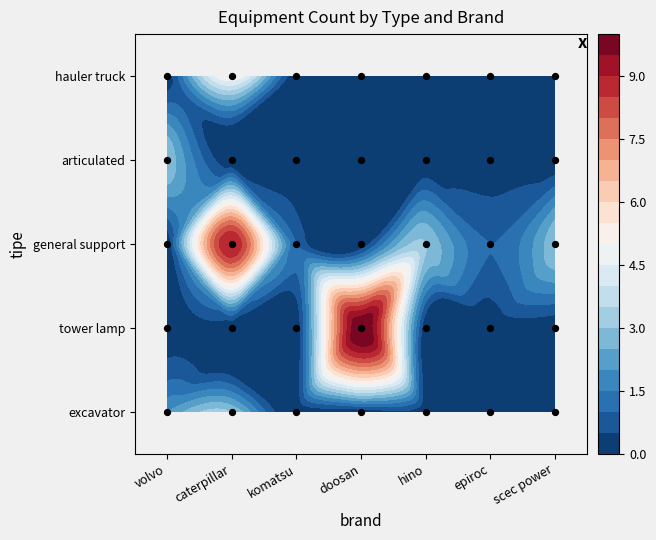

The value of excavator at volvo is 0. True or false?

False